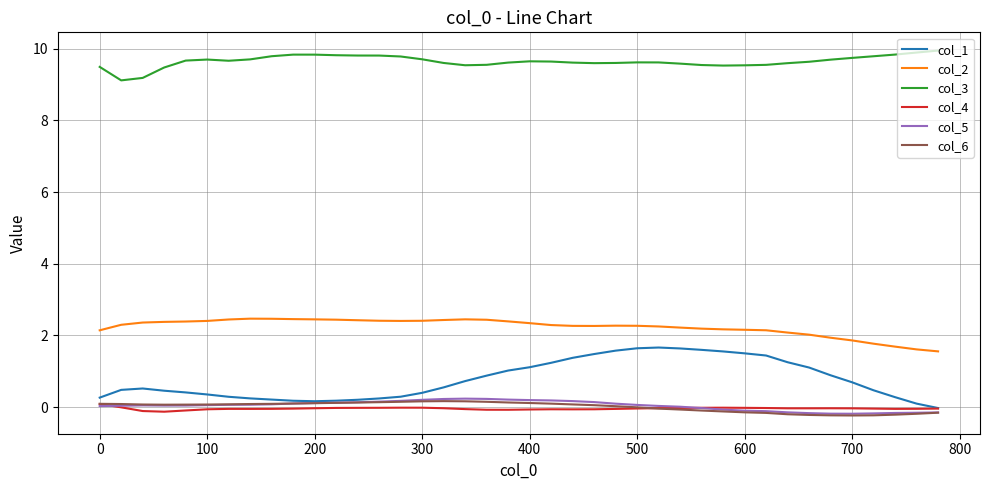

Which series has the widest spread of values?

col_1